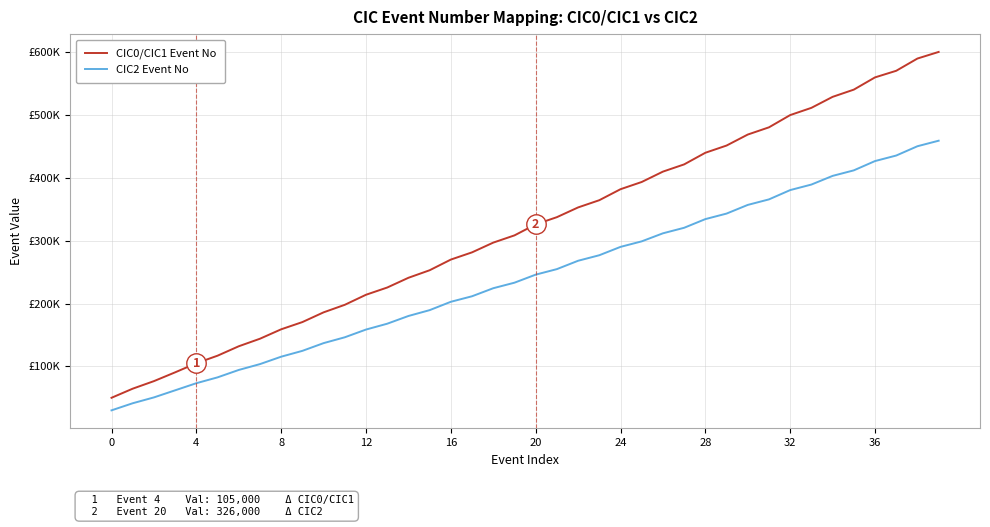

Is this an area chart (filled region under the line)?

No